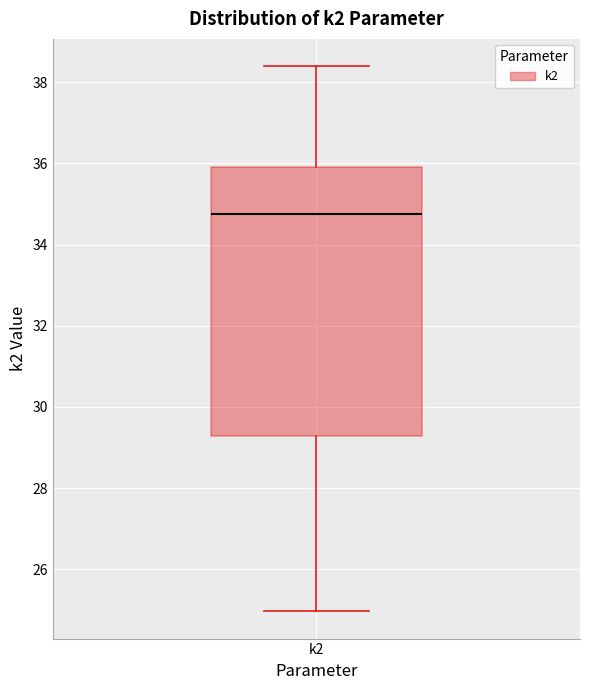

Transcribe this box plot: give where the median line is, the range the box spans, and where the two whiskers end, as read against the y-axis. The values are not printed on the chart, so give them approximately, as read against the axis.

median 34.8, box 29.2 to 36.0, whiskers 25.0 to 38.4